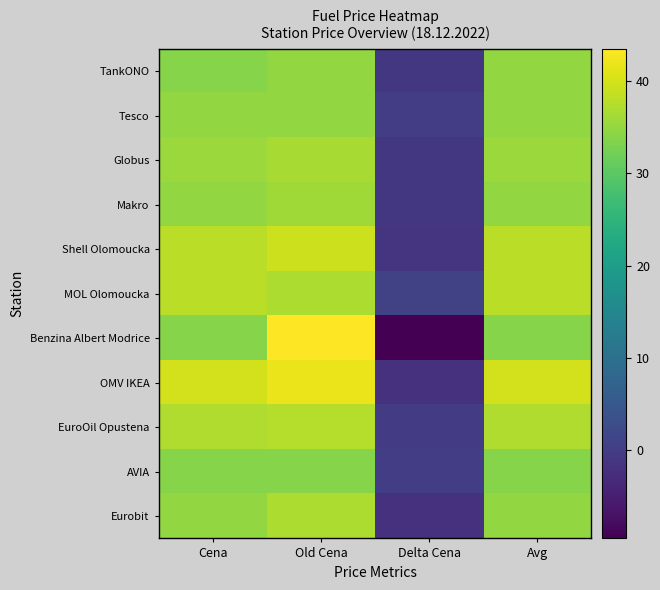

Rank the series by their maximum value, from highest to lowest.

Benzina Albert Modrice, OMV IKEA, Shell Olomoucka, MOL Olomoucka, EuroOil Opustena, Eurobit, Globus, Makro, TankONO, Tesco, AVIA